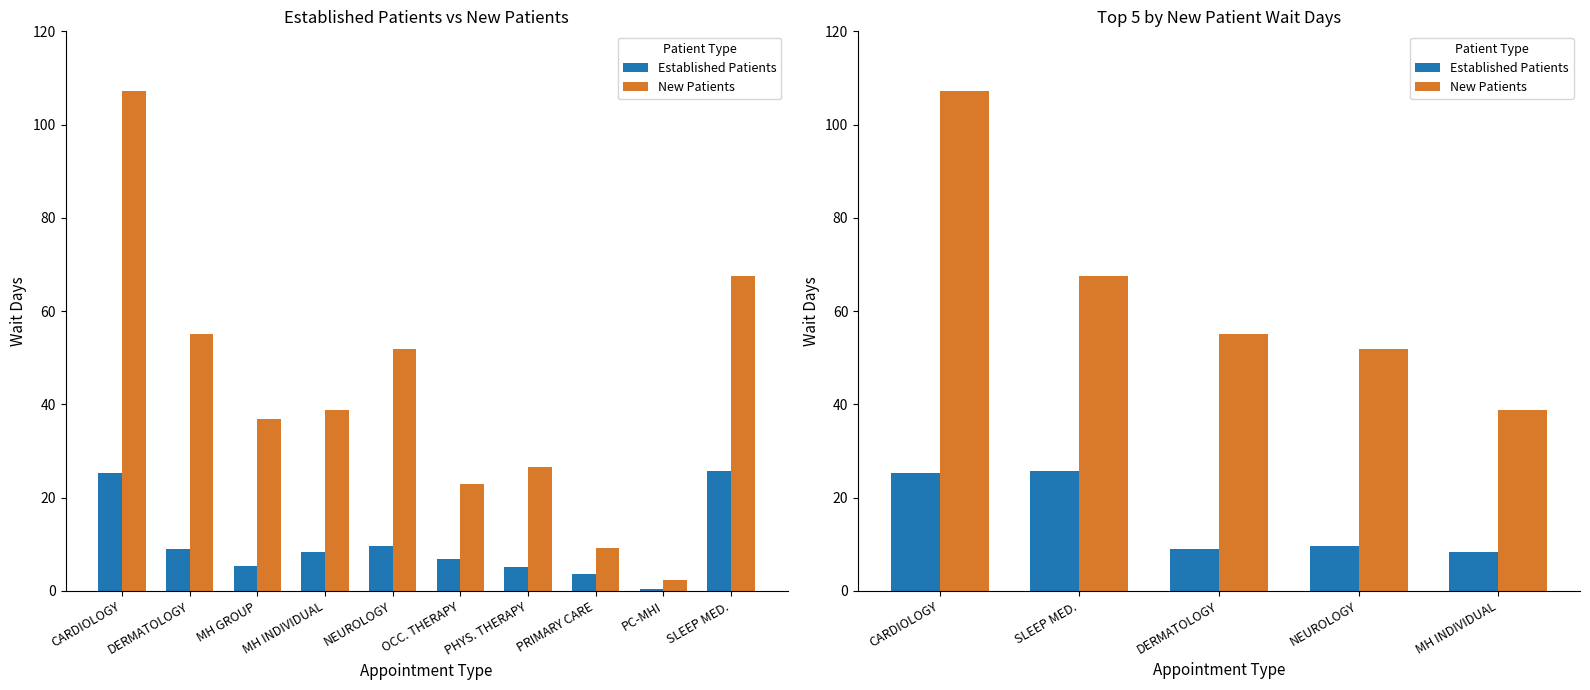

What is the difference between the maximum and minimum values in the Established Patients series?

17.3